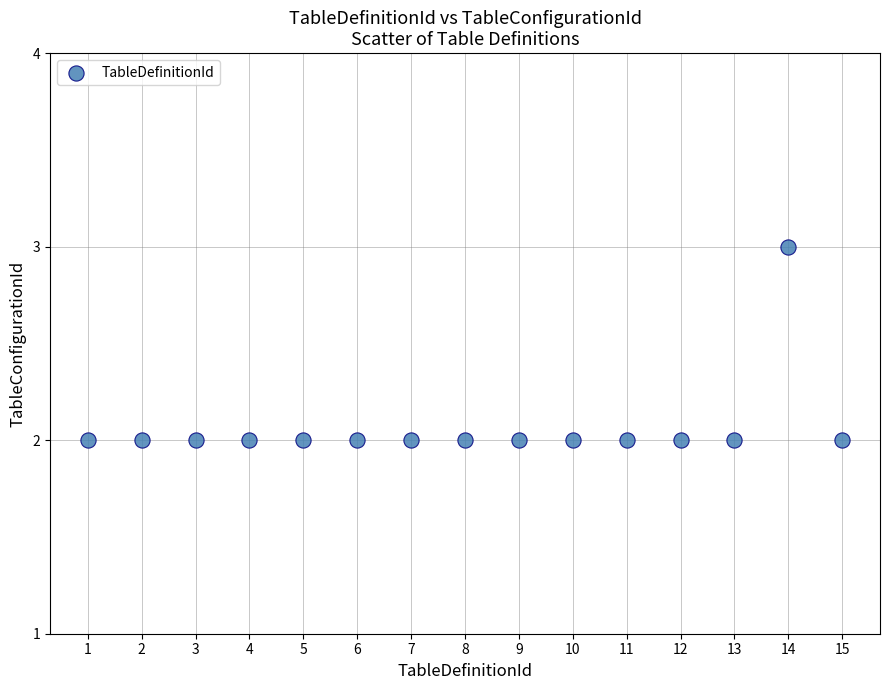

What is the range of X values (max minus min)?

14